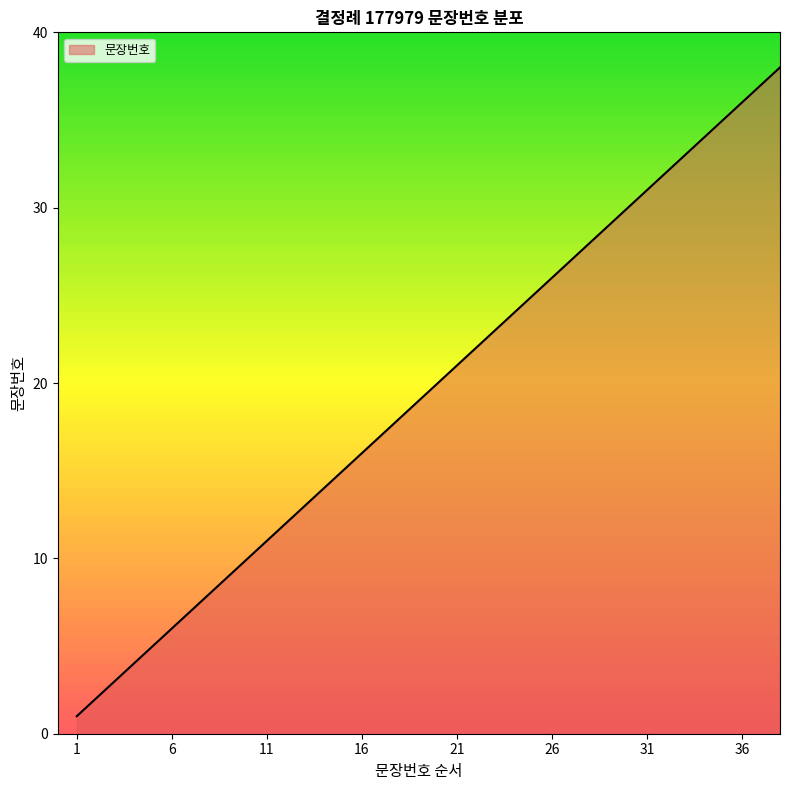

What is the smallest value displayed?

1